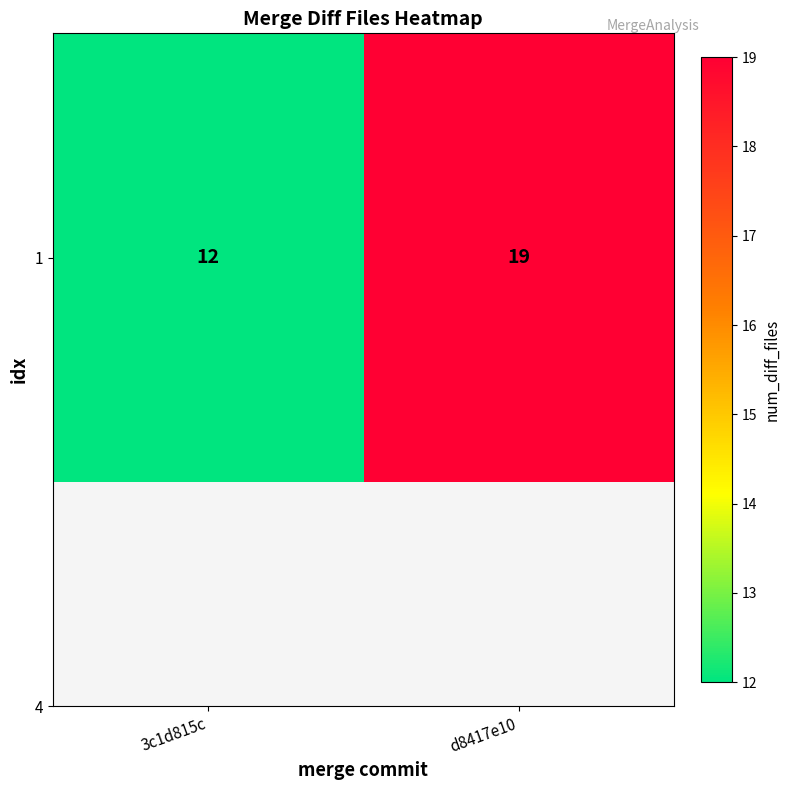

Reading left to right, list all the values displayed in this chart.

3c1d815c=12	d8417e10=19